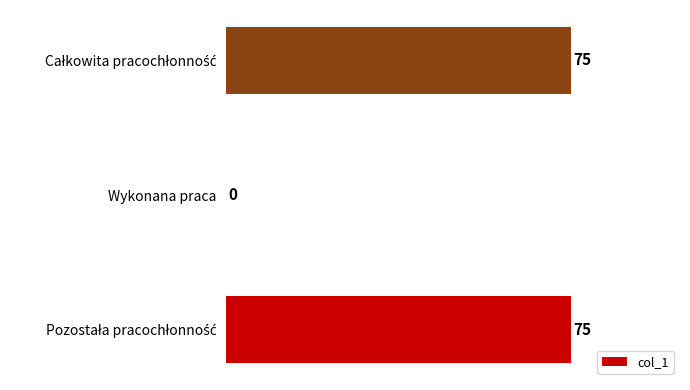

What is the greatest value displayed?

75